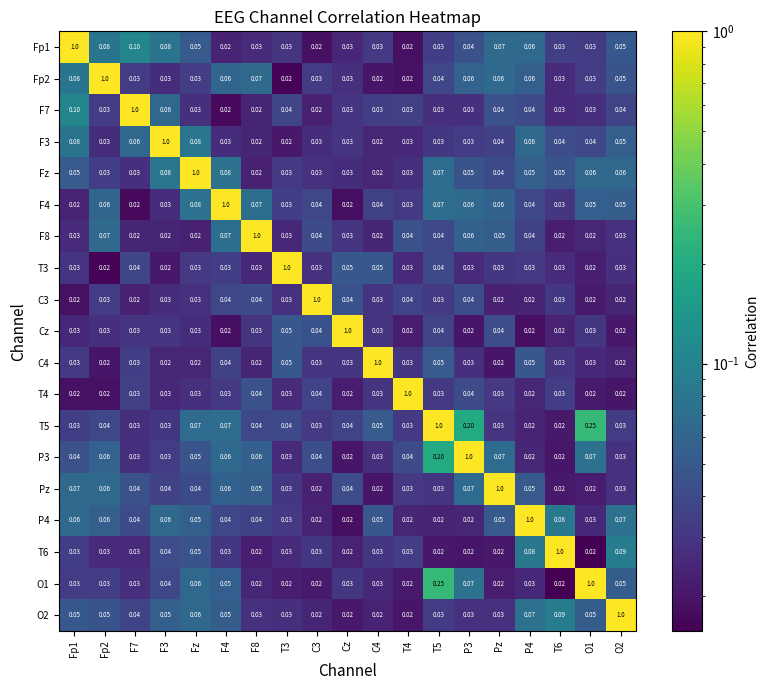

Is the value of F7 at Pz greater than the value of Fp2 at Fp2?

No